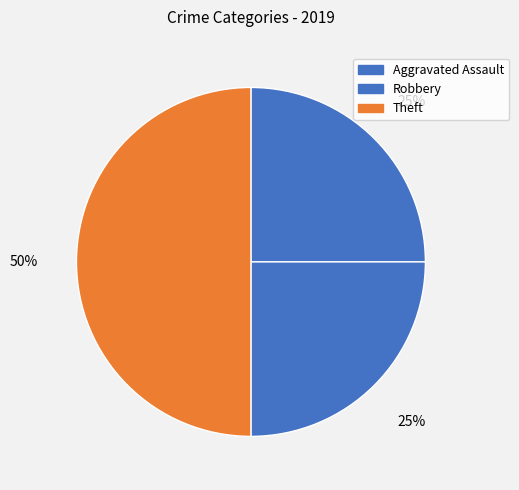

To the nearest percent, what portion does Theft represent?

50%